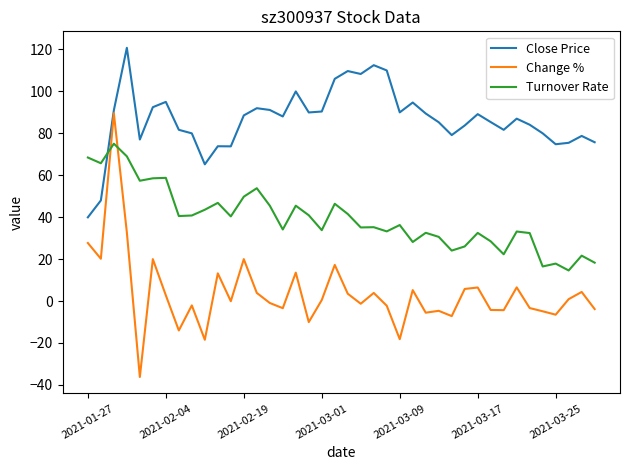

What is the lowest value of the Change % series?

-36.2